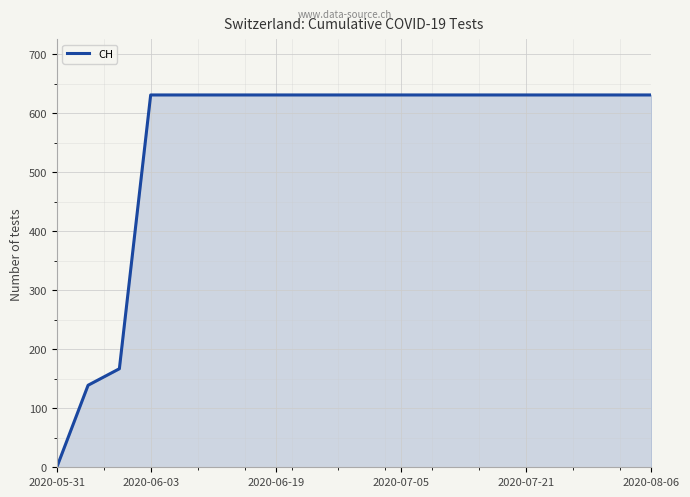

How many series are shown in this chart?

1